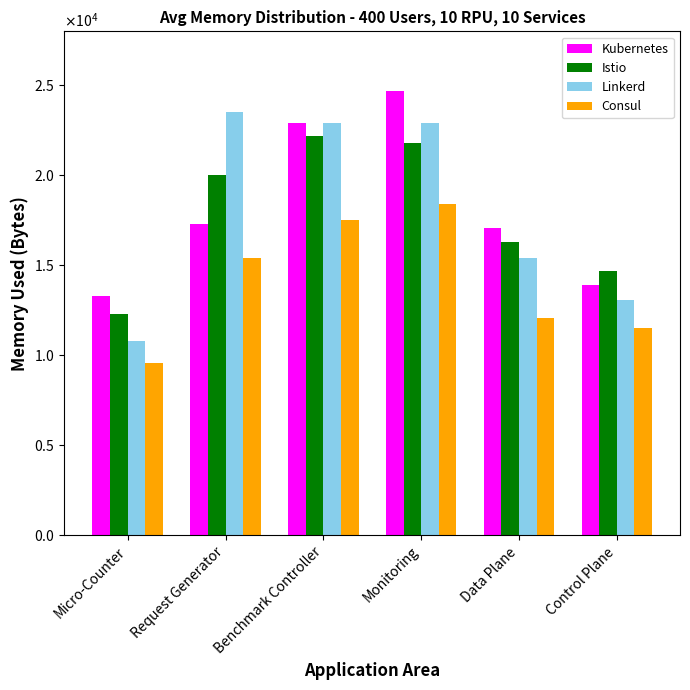

At how many categories does at least one series exceed 10936?

6